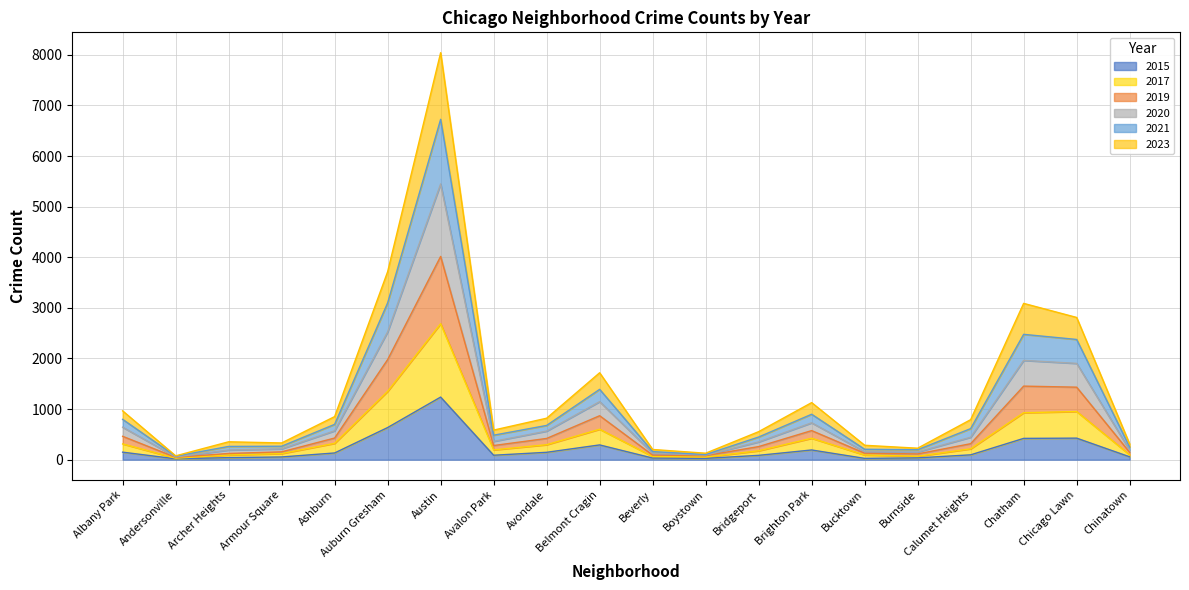

Does the chart display data point markers on the line(s)?

No